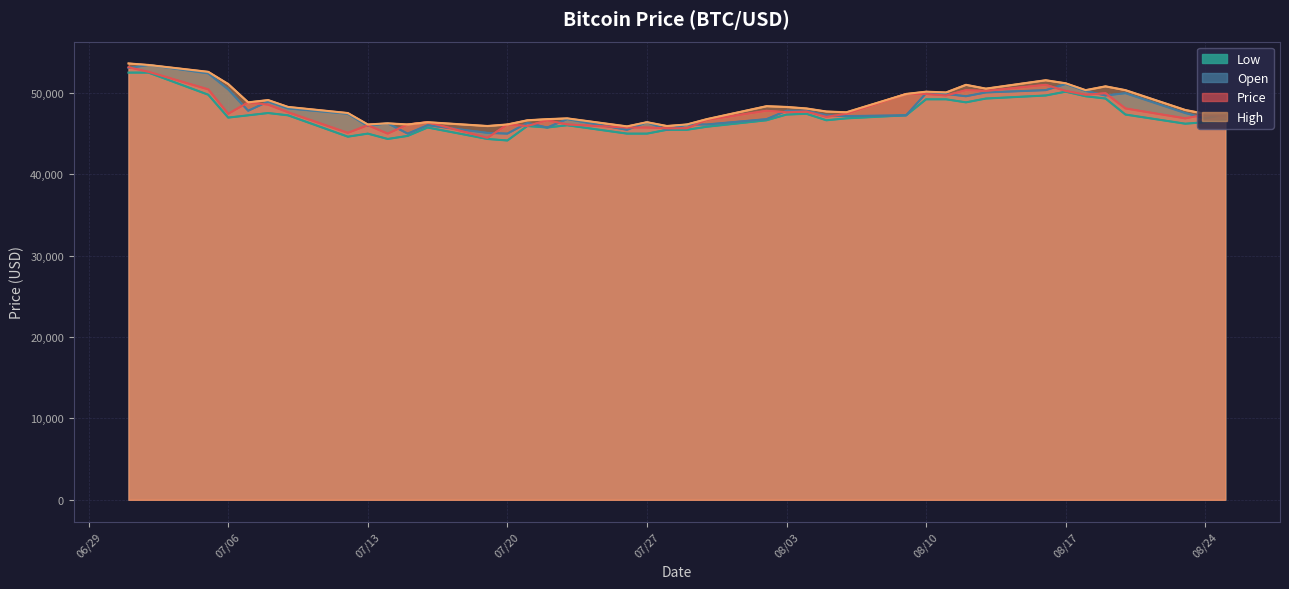

True or false: Open has a value of 53439 at 07/02/2021.

True